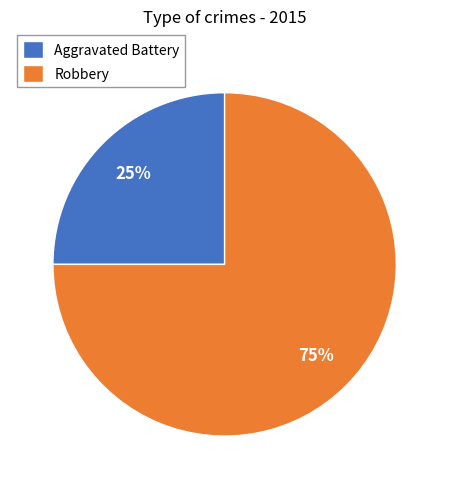

To the nearest percent, what portion does Aggravated Battery represent?

25%